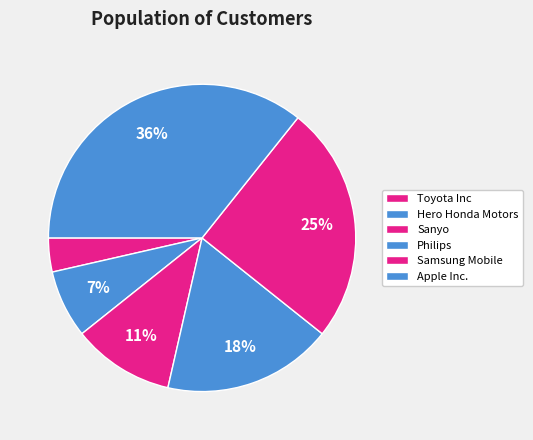

What is the largest slice in the pie chart?

Apple Inc.